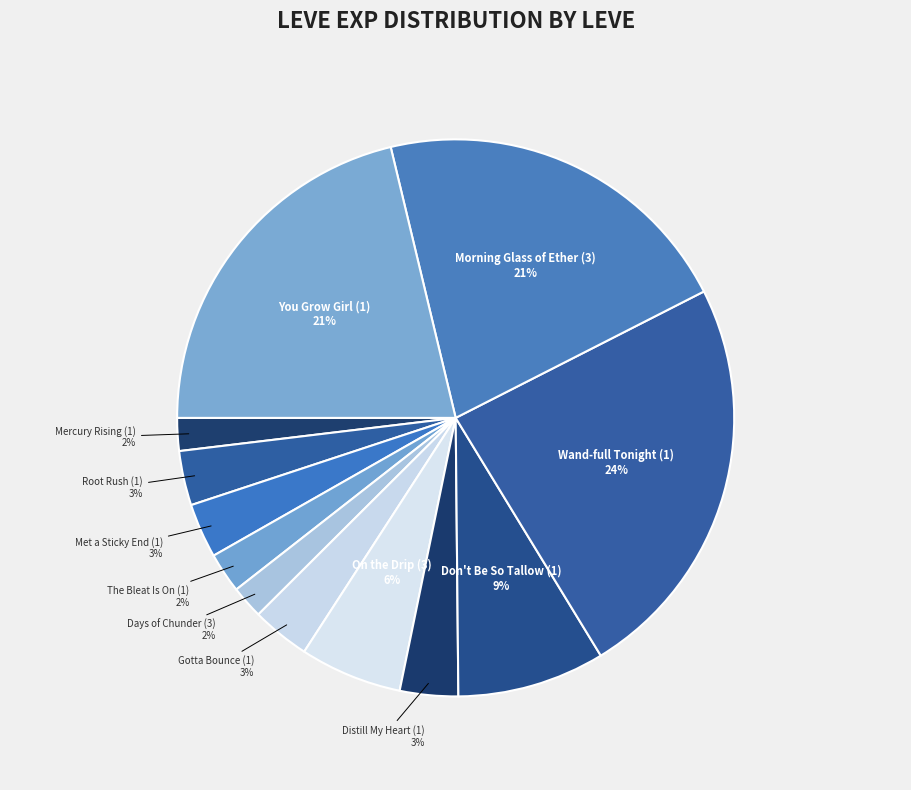

How many segments does this pie chart have?

12